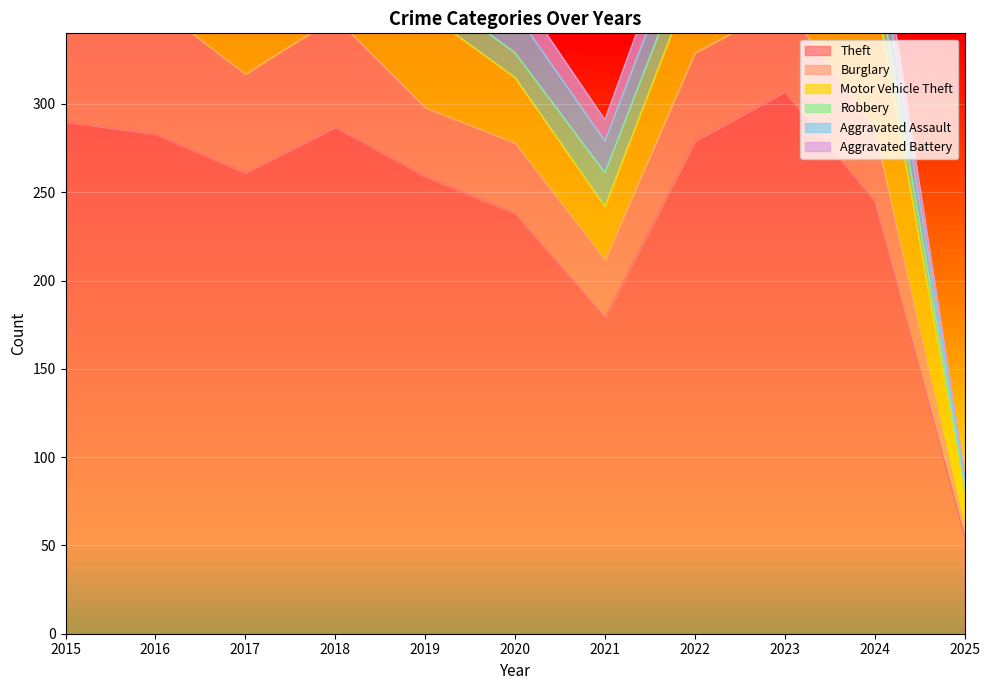

How many series are shown in this chart?

6